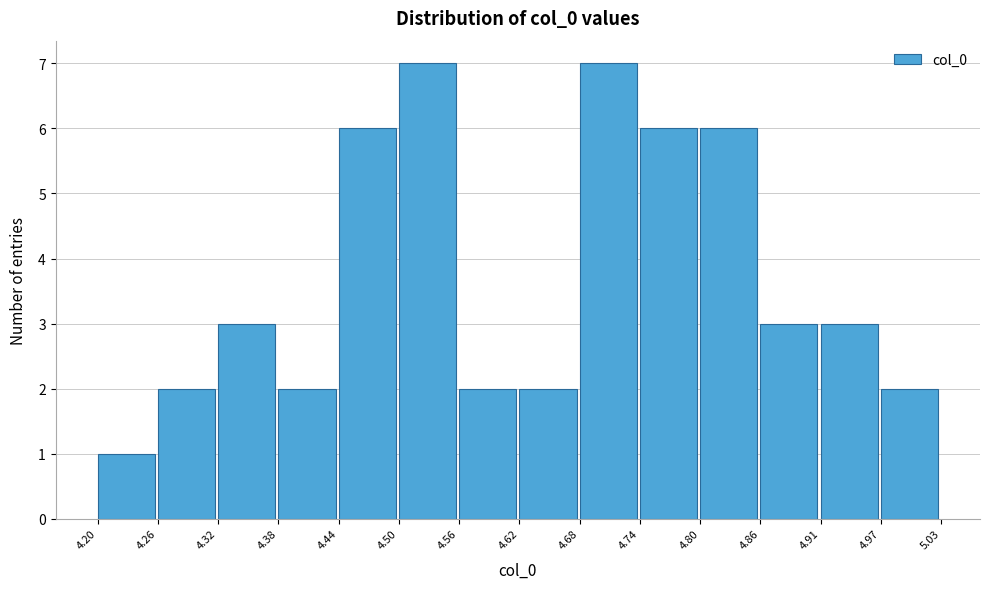

Reading left to right, list every bar in this chart as the range it spans on the x-axis followed by its height. The values are not printed on the chart, so give them approximately, as read against the axis.

4.20 to 4.26: 1
4.26 to 4.32: 2
4.32 to 4.38: 3
4.38 to 4.44: 2
4.44 to 4.50: 6
4.50 to 4.56: 7
4.56 to 4.62: 2
4.62 to 4.68: 2
4.68 to 4.74: 7
4.74 to 4.80: 6
4.80 to 4.86: 6
4.86 to 4.91: 3
4.91 to 4.97: 3
4.97 to 5.03: 2